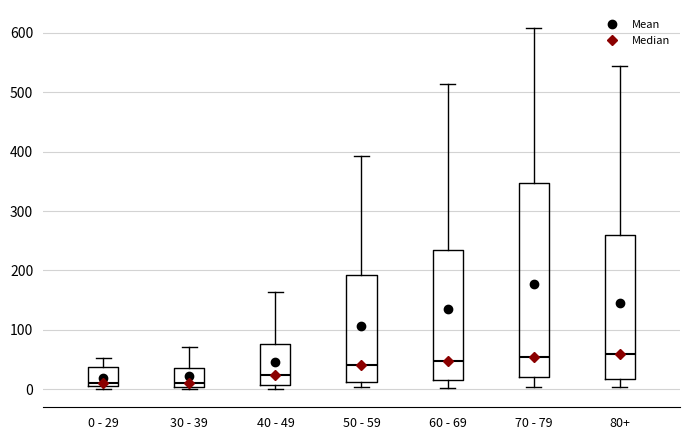

Reading left to right, read every box against the y-axis: the position of its median line, the range the box covers, and the ends of its whiskers. The values are not printed on the chart, so give them approximately, as read against the axis.

0 - 29: median 10, box 0 to 40, whiskers 0 (just below the box's lower edge) to 50
30 - 39: median 10, box 0 to 40, whiskers 0 to 70
40 - 49: median 20, box 10 to 80, whiskers 0 to 160
50 - 59: median 40, box 10 to 190, whiskers 0 to 390
60 - 69: median 50, box 20 to 230, whiskers 0 to 510
70 - 79: median 60, box 20 to 350, whiskers 0 to 610
80+: median 60, box 20 to 260, whiskers 0 to 540